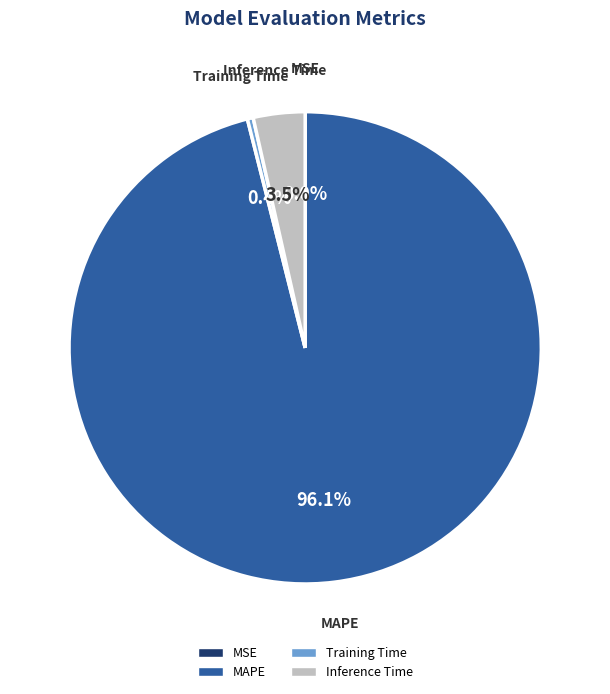

Does MAPE account for over 50% of the chart?

Yes